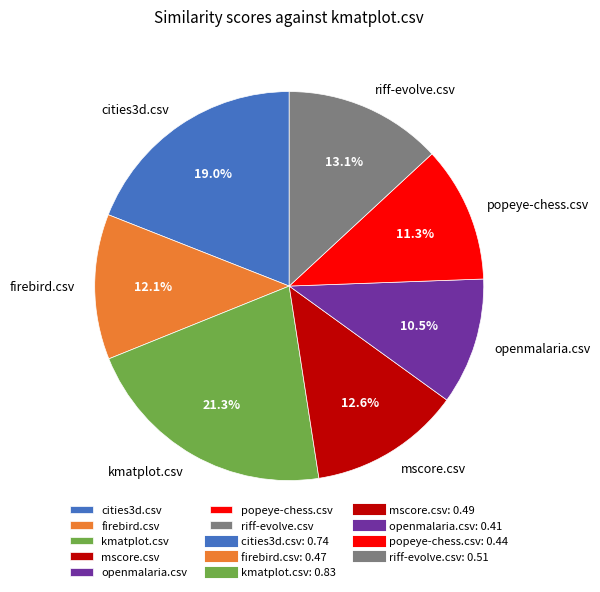

To the nearest percent, what portion does cities3d.csv represent?

19%